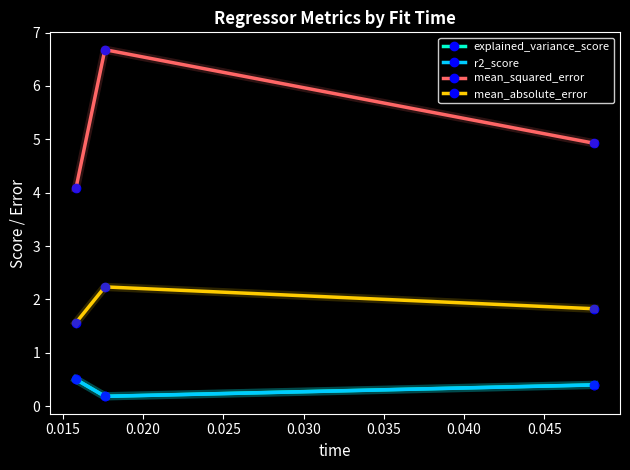

How many explained_variance_score values are between 0 and 1?

3